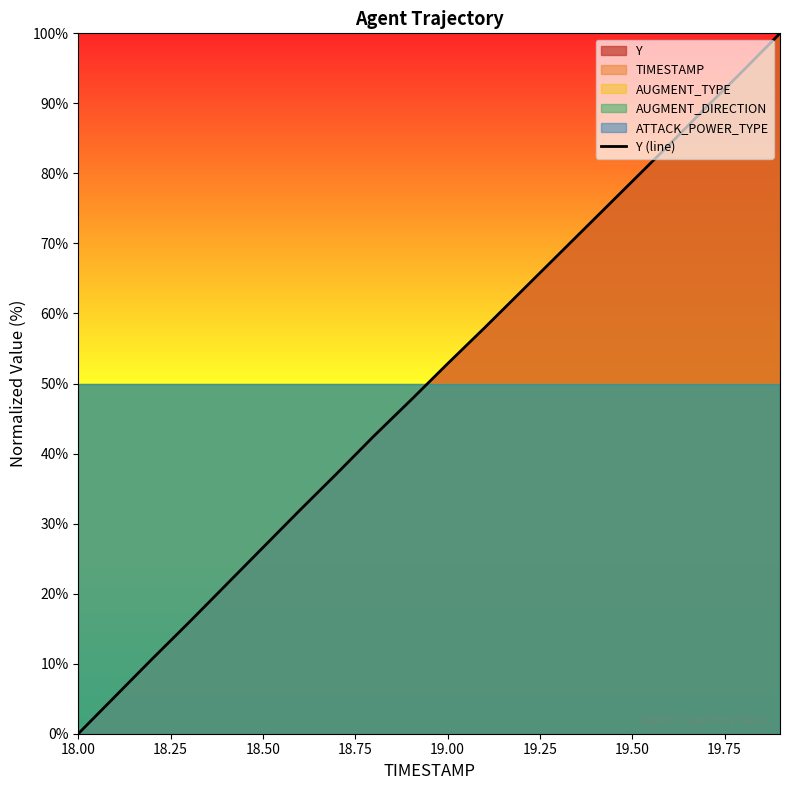

What is the value of the 16th point from the left?

78.9